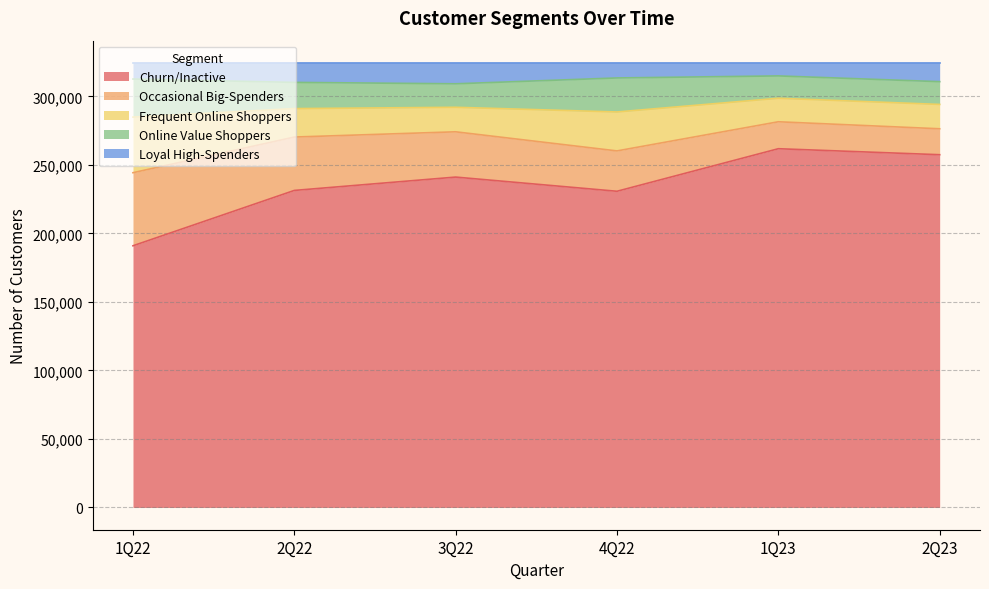

What position from the right is 1Q23?

2